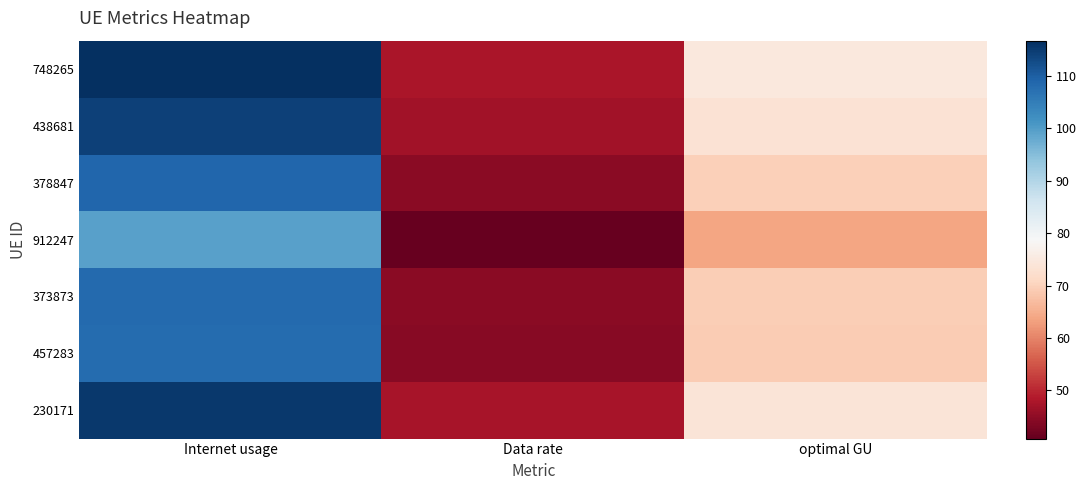

At how many categories does at least one series exceed 74?

2